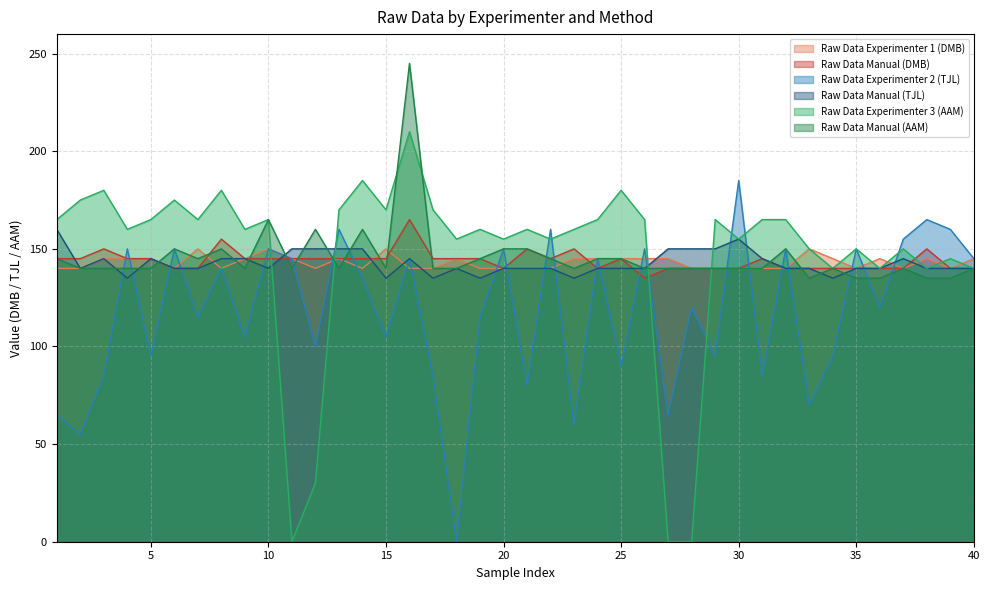

What are all the series names shown in the legend?

Raw Data Experimenter 1 (DMB), Raw Data Manual (DMB), Raw Data Experimenter 2 (TJL), Raw Data Manual (TJL), Raw Data Experimenter 3 (AAM), Raw Data Manual (AAM)